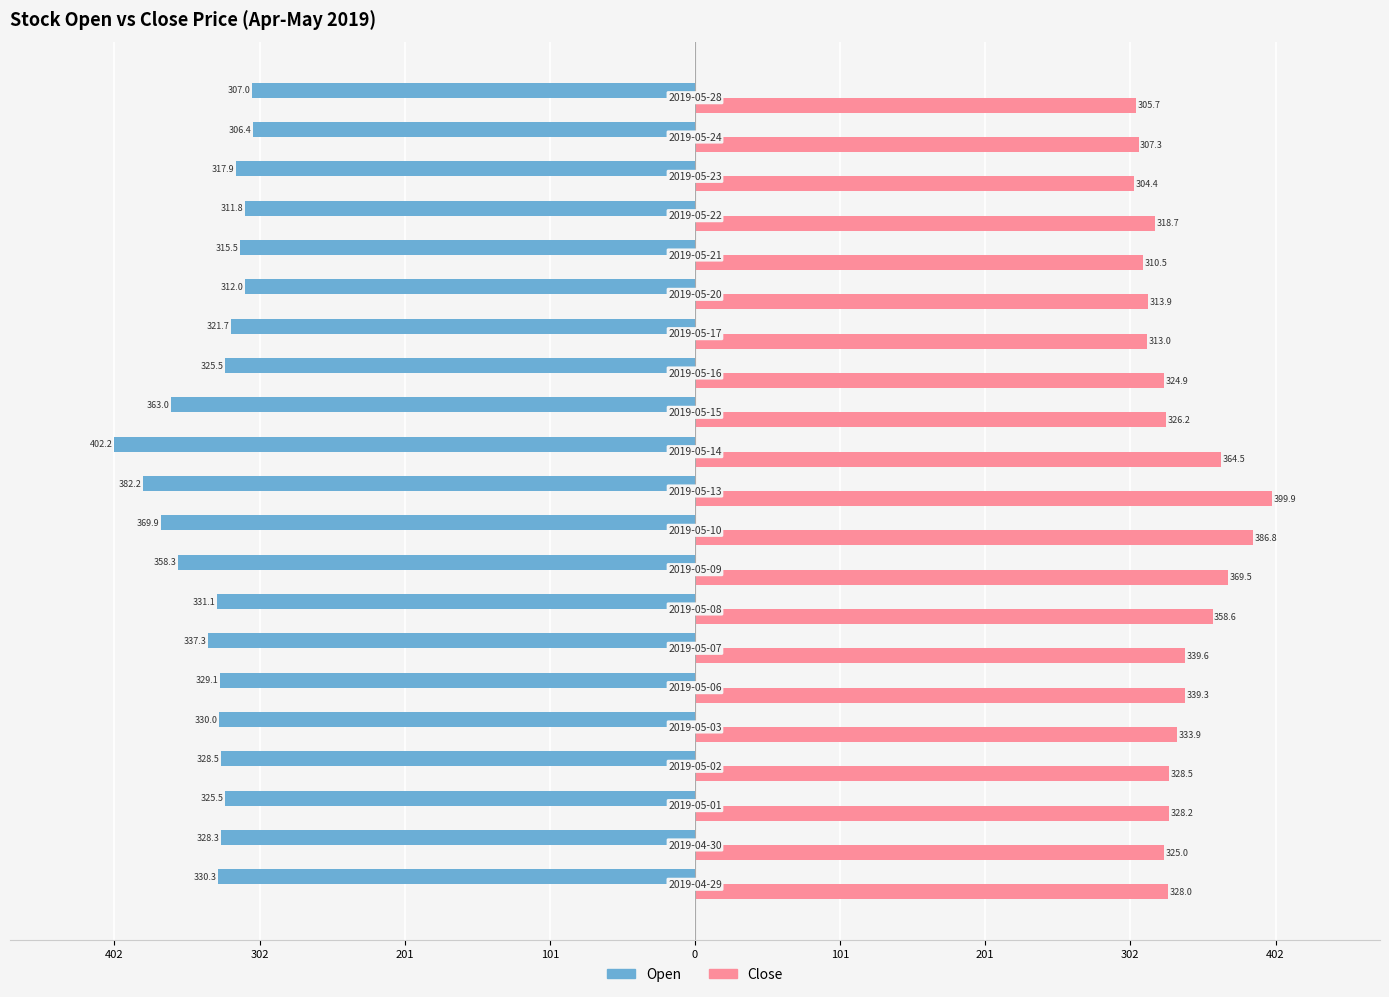

What are all the series names shown in the legend?

Open, Close